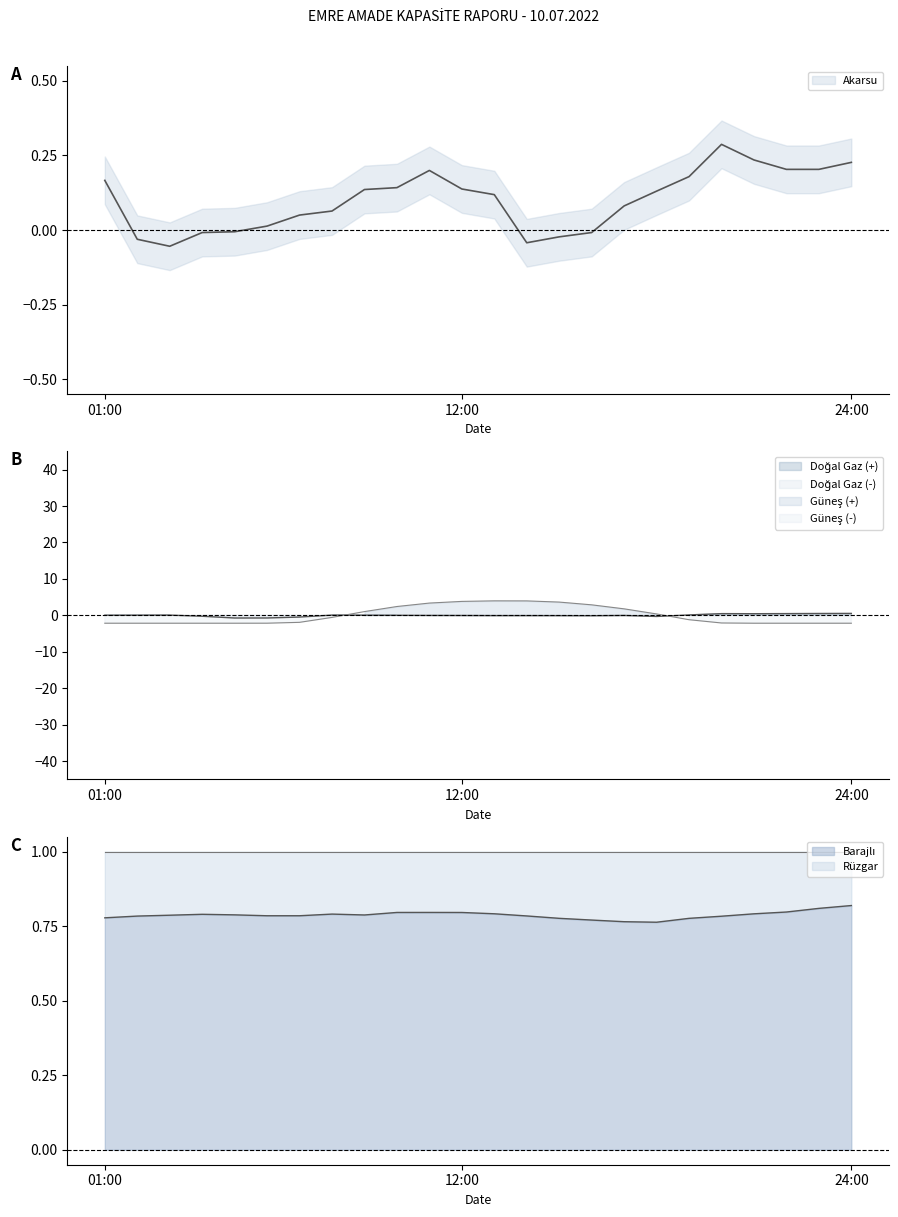

How many lines are shown in the chart?

3